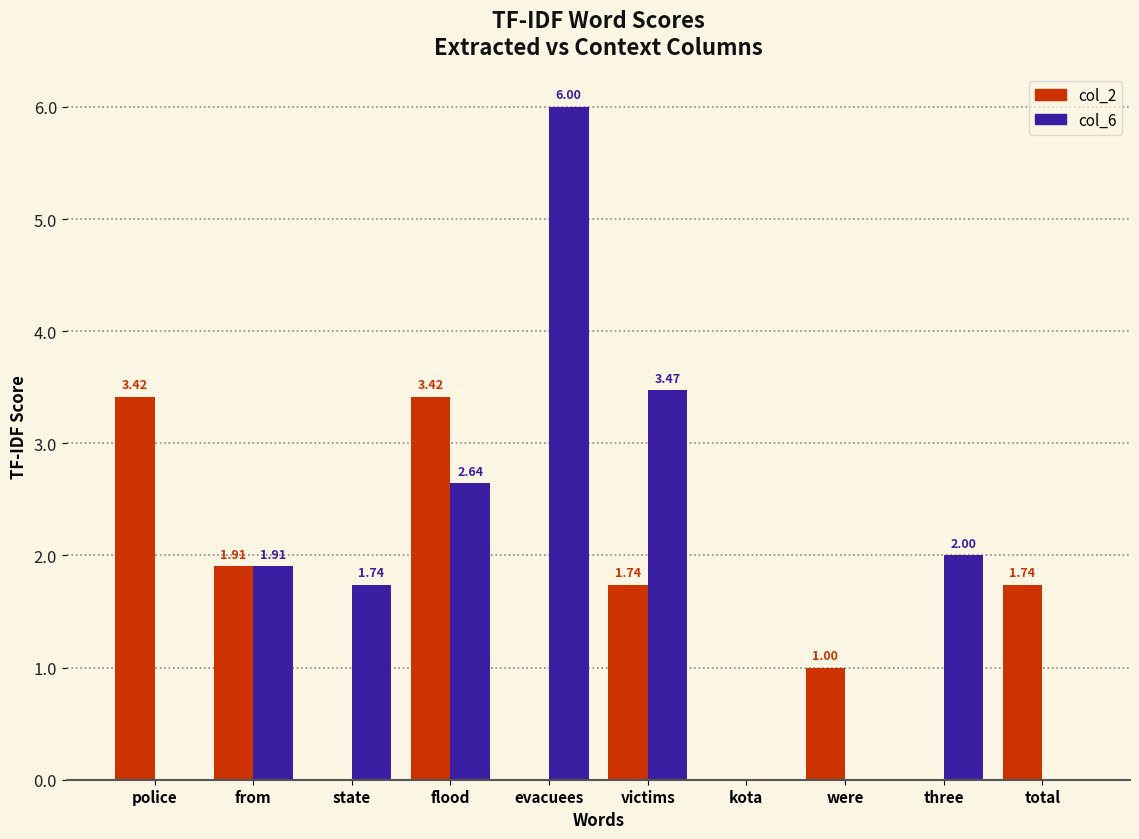

True or false: col_2 has a value of 1.6 at were.

False